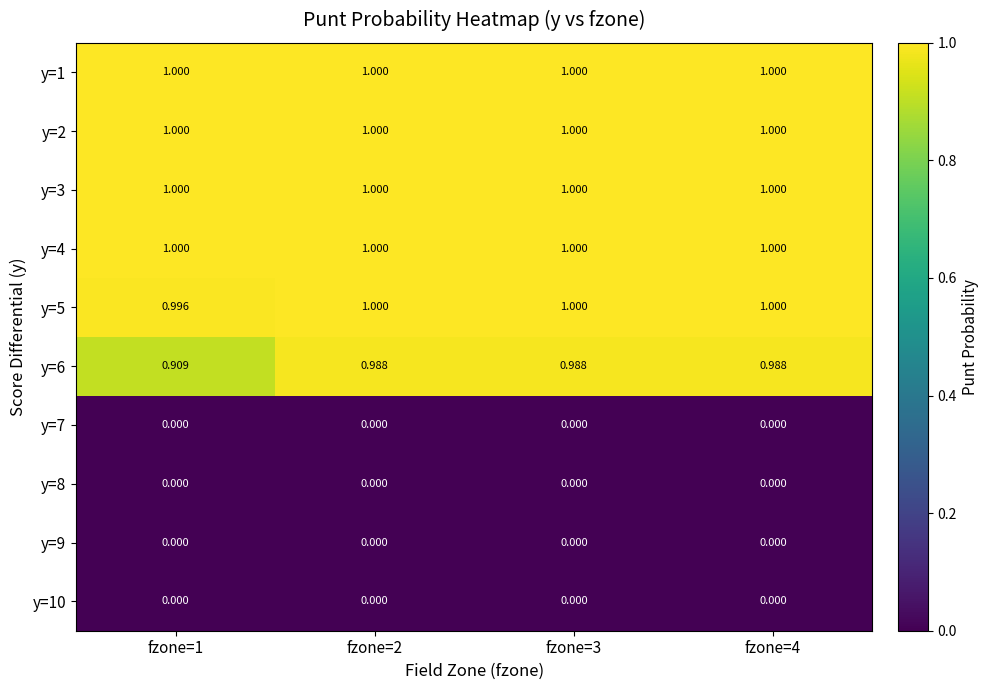

Which series has the widest spread of values?

y=6